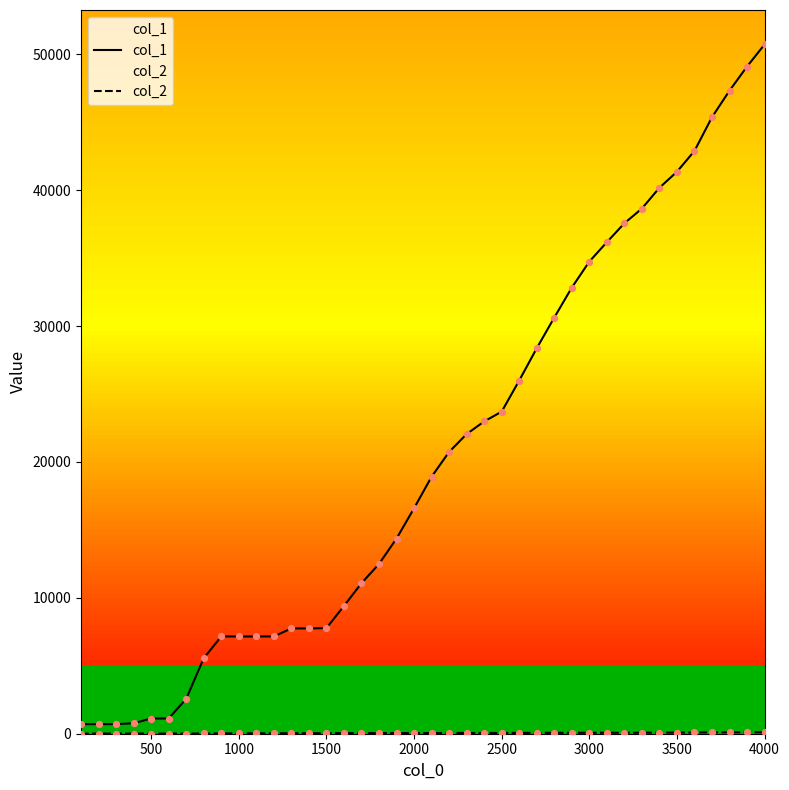

Which series has the largest total across all categories?

col_1